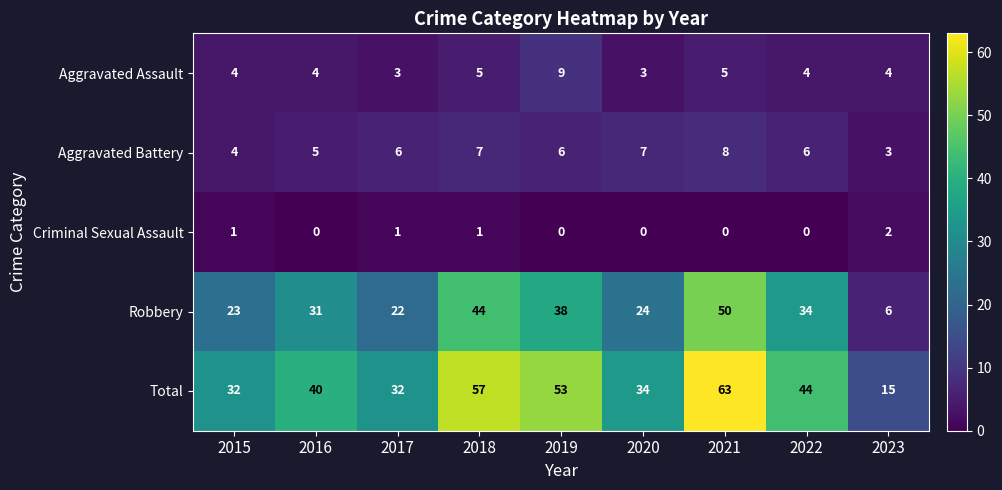

True or false: Aggravated Battery has a value of 6 at 2022.

True